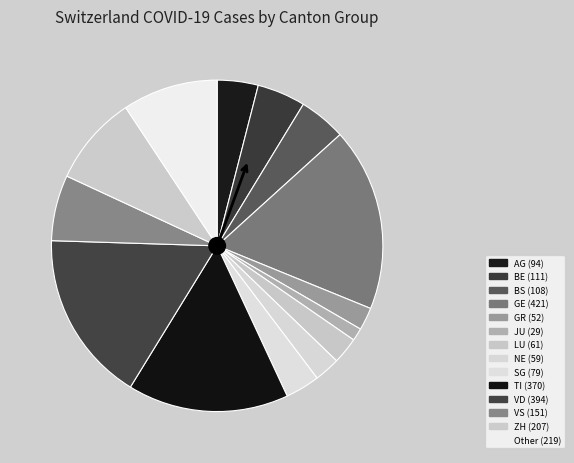

How many slices are in this pie chart?

14